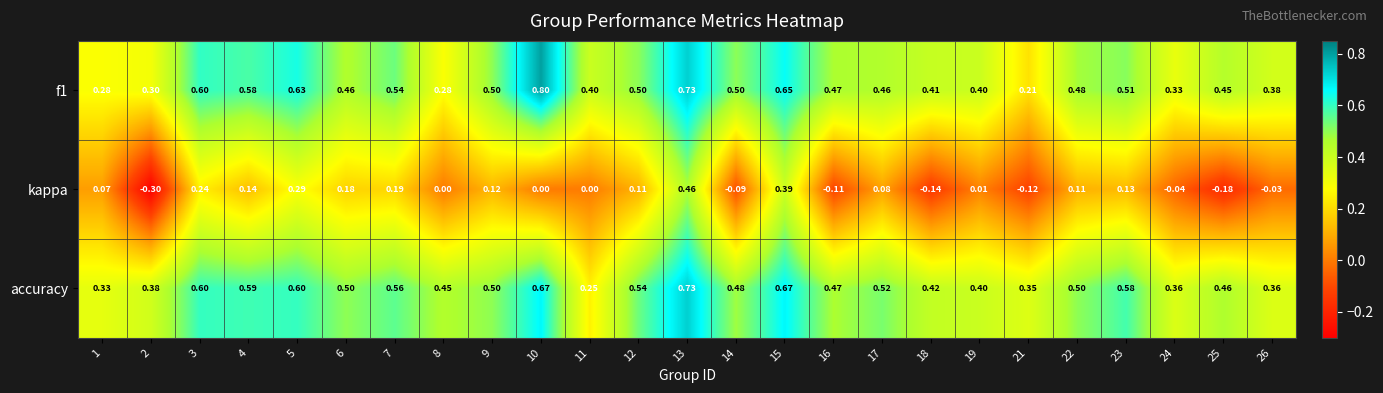

Which series has the largest total across all categories?

accuracy